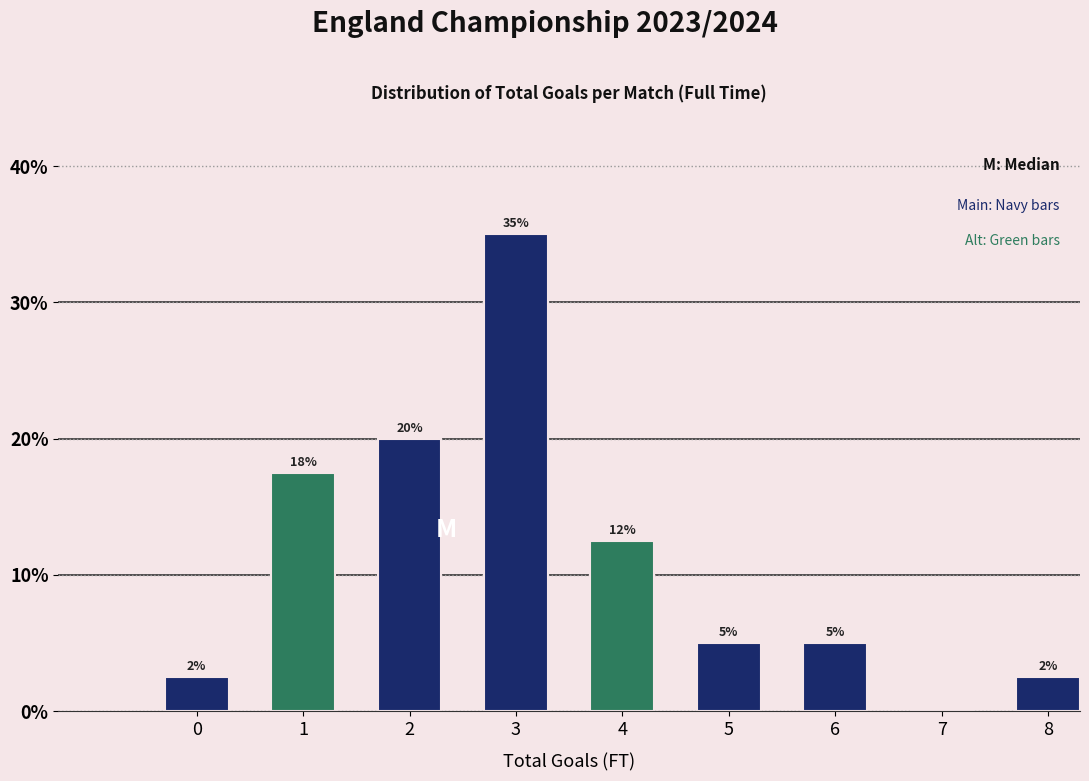

What is the sum of the values at 7 and 3?

35.0